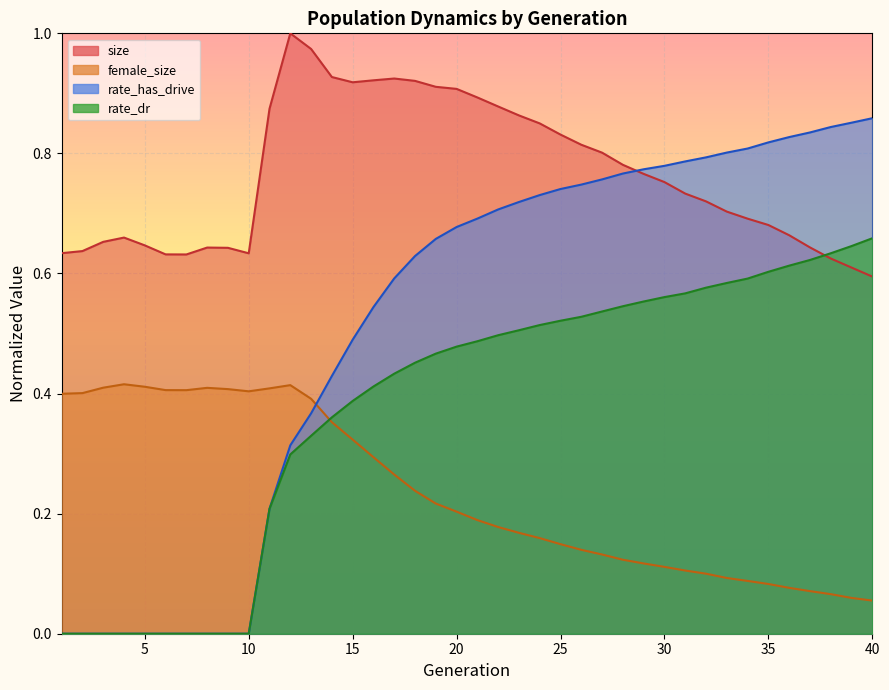

At which category does size reach its first local peak?

4